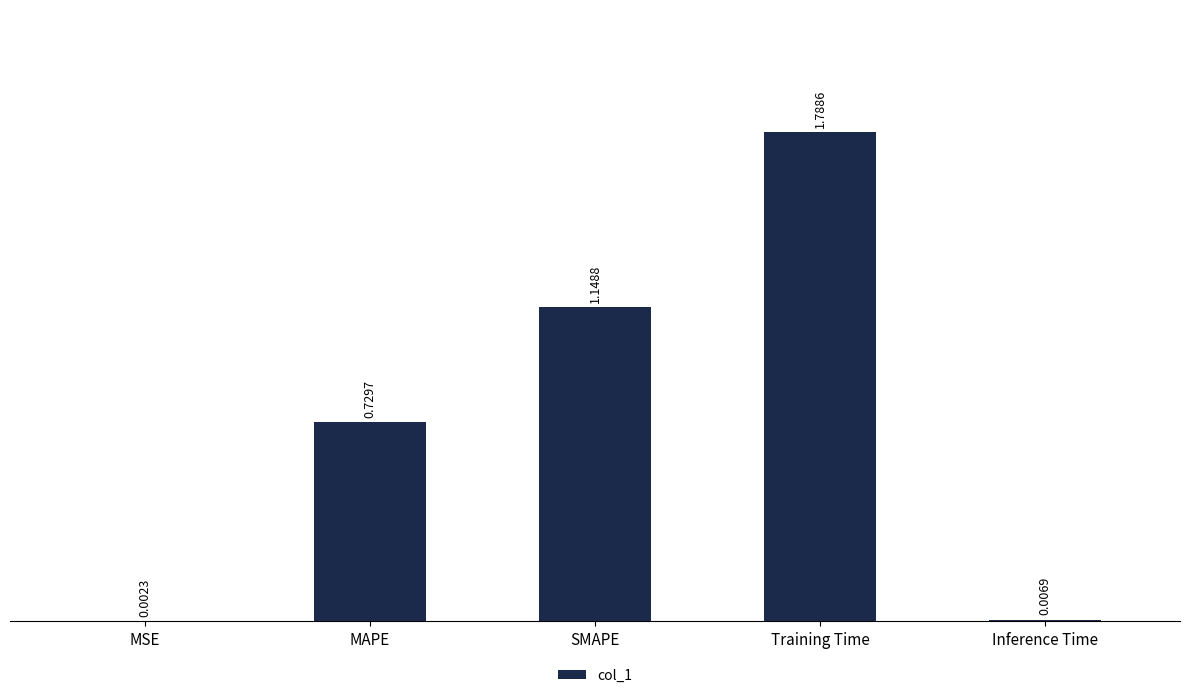

Which category has the highest value across all series?

Training Time